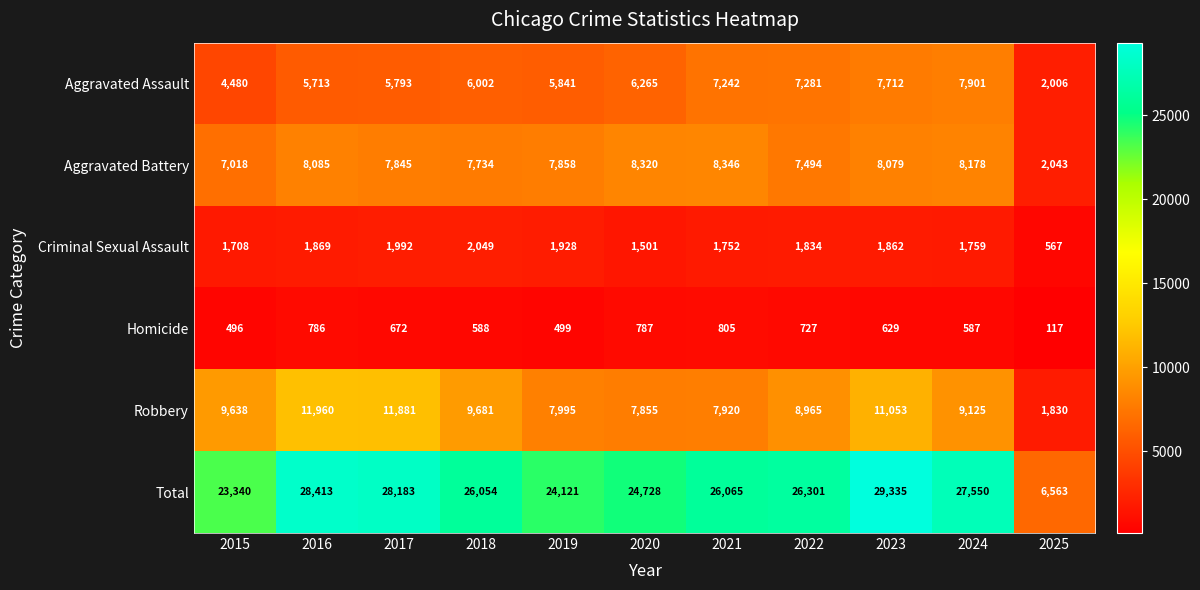

At which label does Homicide reach its minimum?

2025